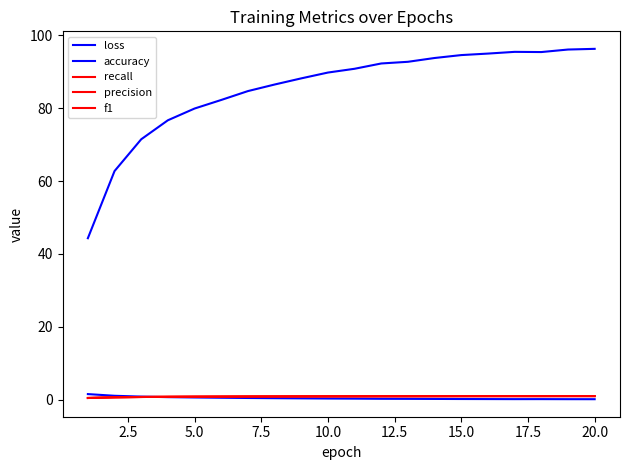

How many lines are shown in the chart?

5